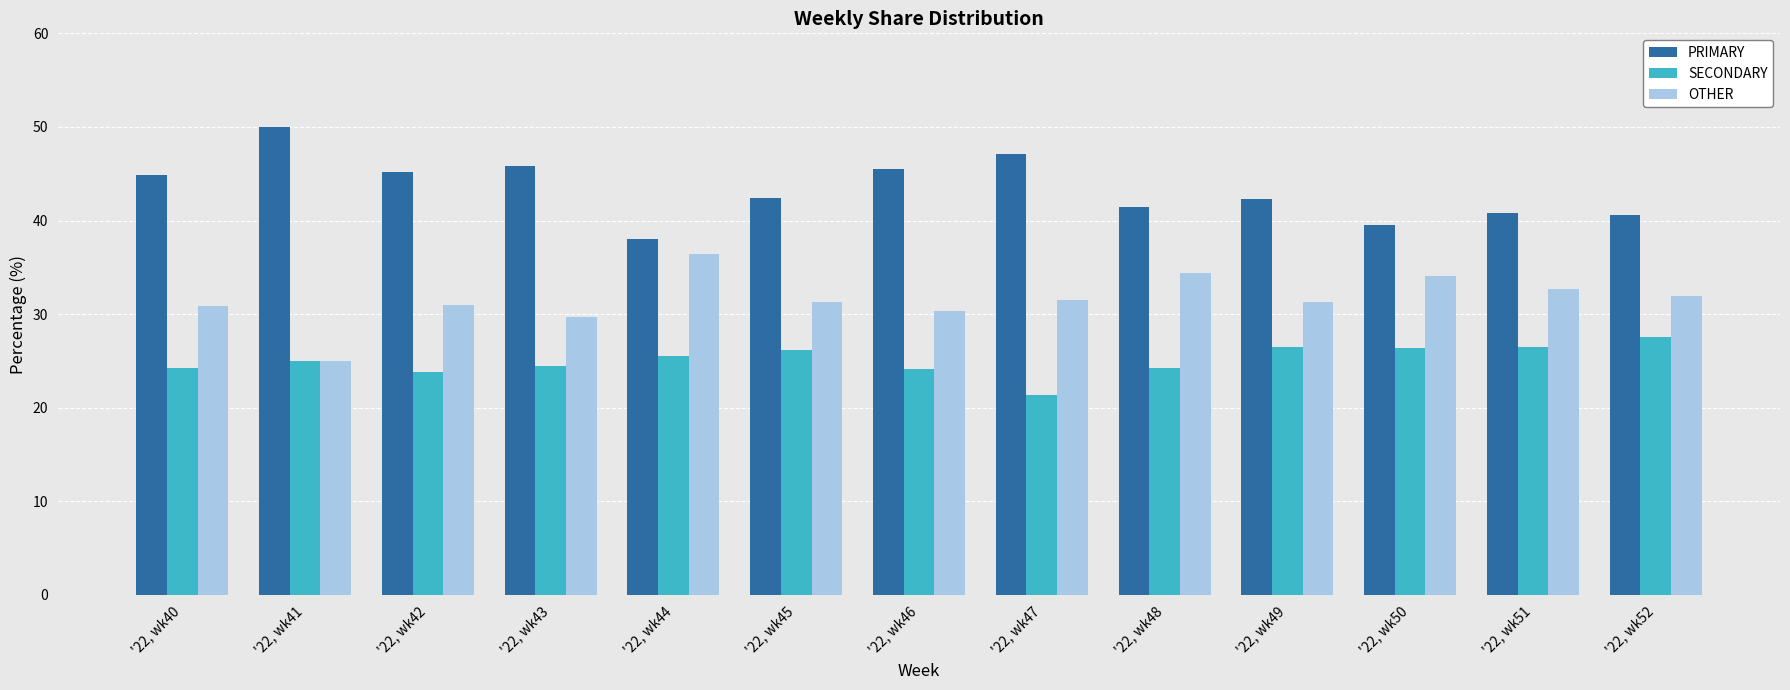

Rank the series at '22, wk43 from highest to lowest value.

PRIMARY, OTHER, SECONDARY